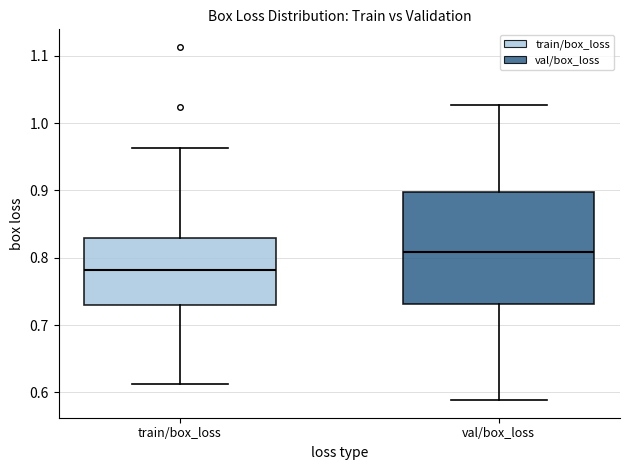

Where is the upper edge of the box for train/box_loss on the y-axis? The values are not printed on the chart, so give them approximately, as read against the axis.

0.83